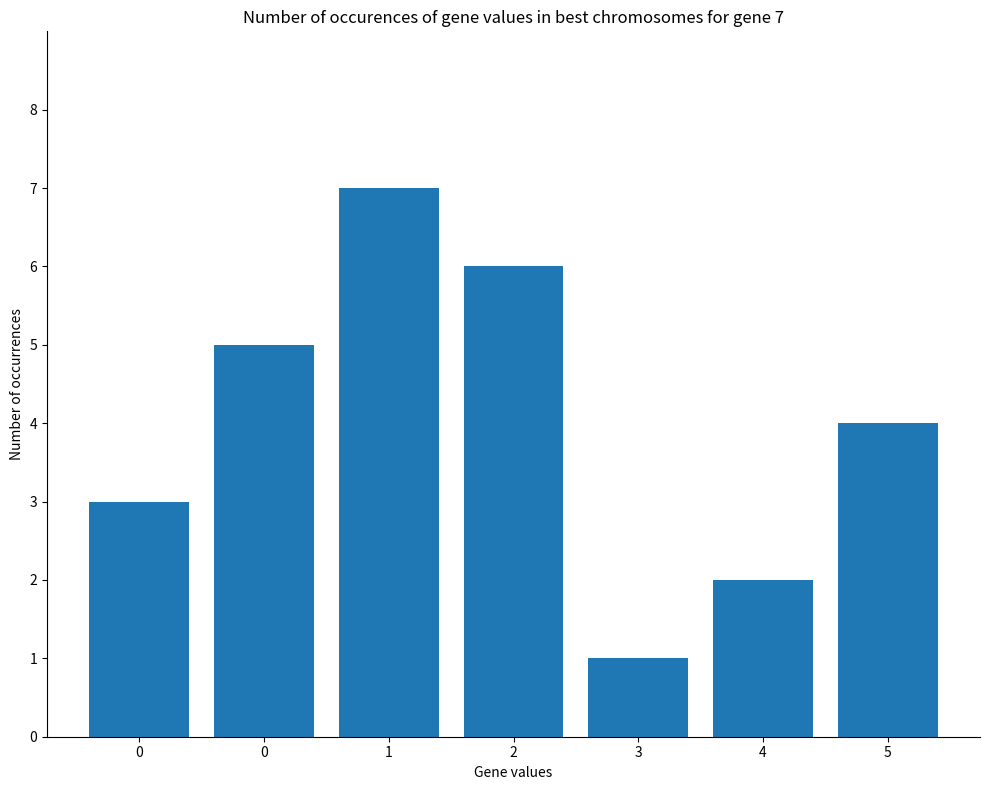

Between 1 and 4, which is larger?

1